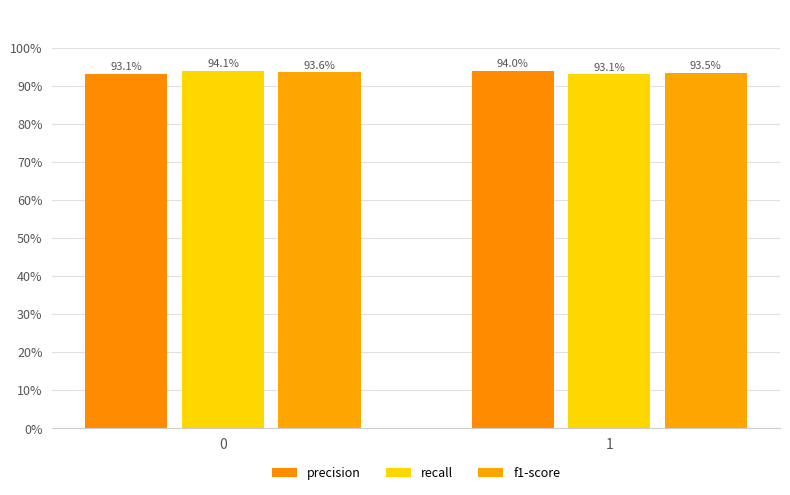

Count the precision values in the range 0 to 1.

2